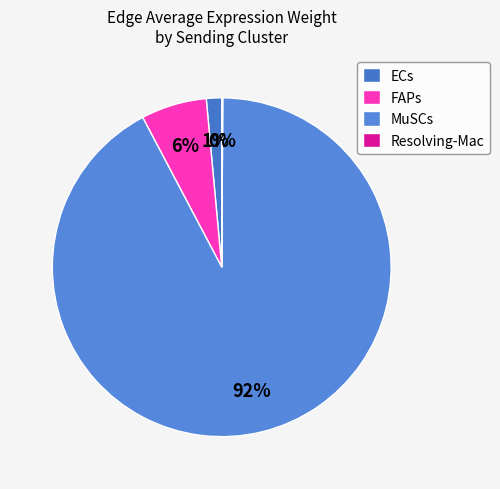

Is there any slice that represents more than half of the pie?

Yes